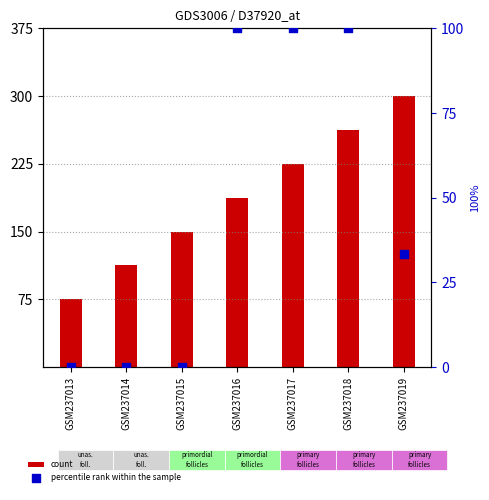

Which series contains the highest Y value?

count